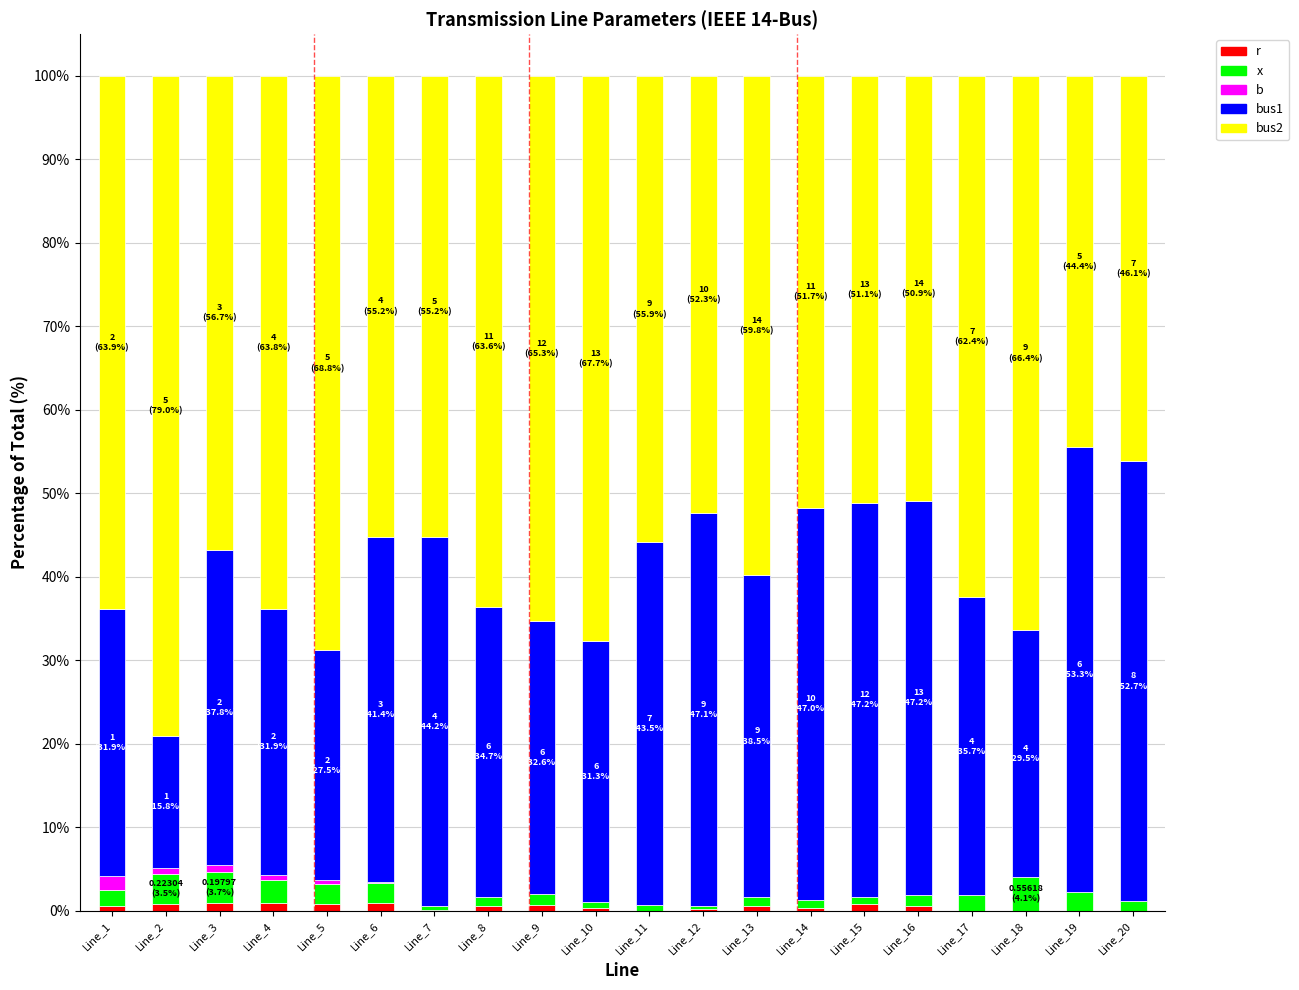

How many values in r are above zero?

15